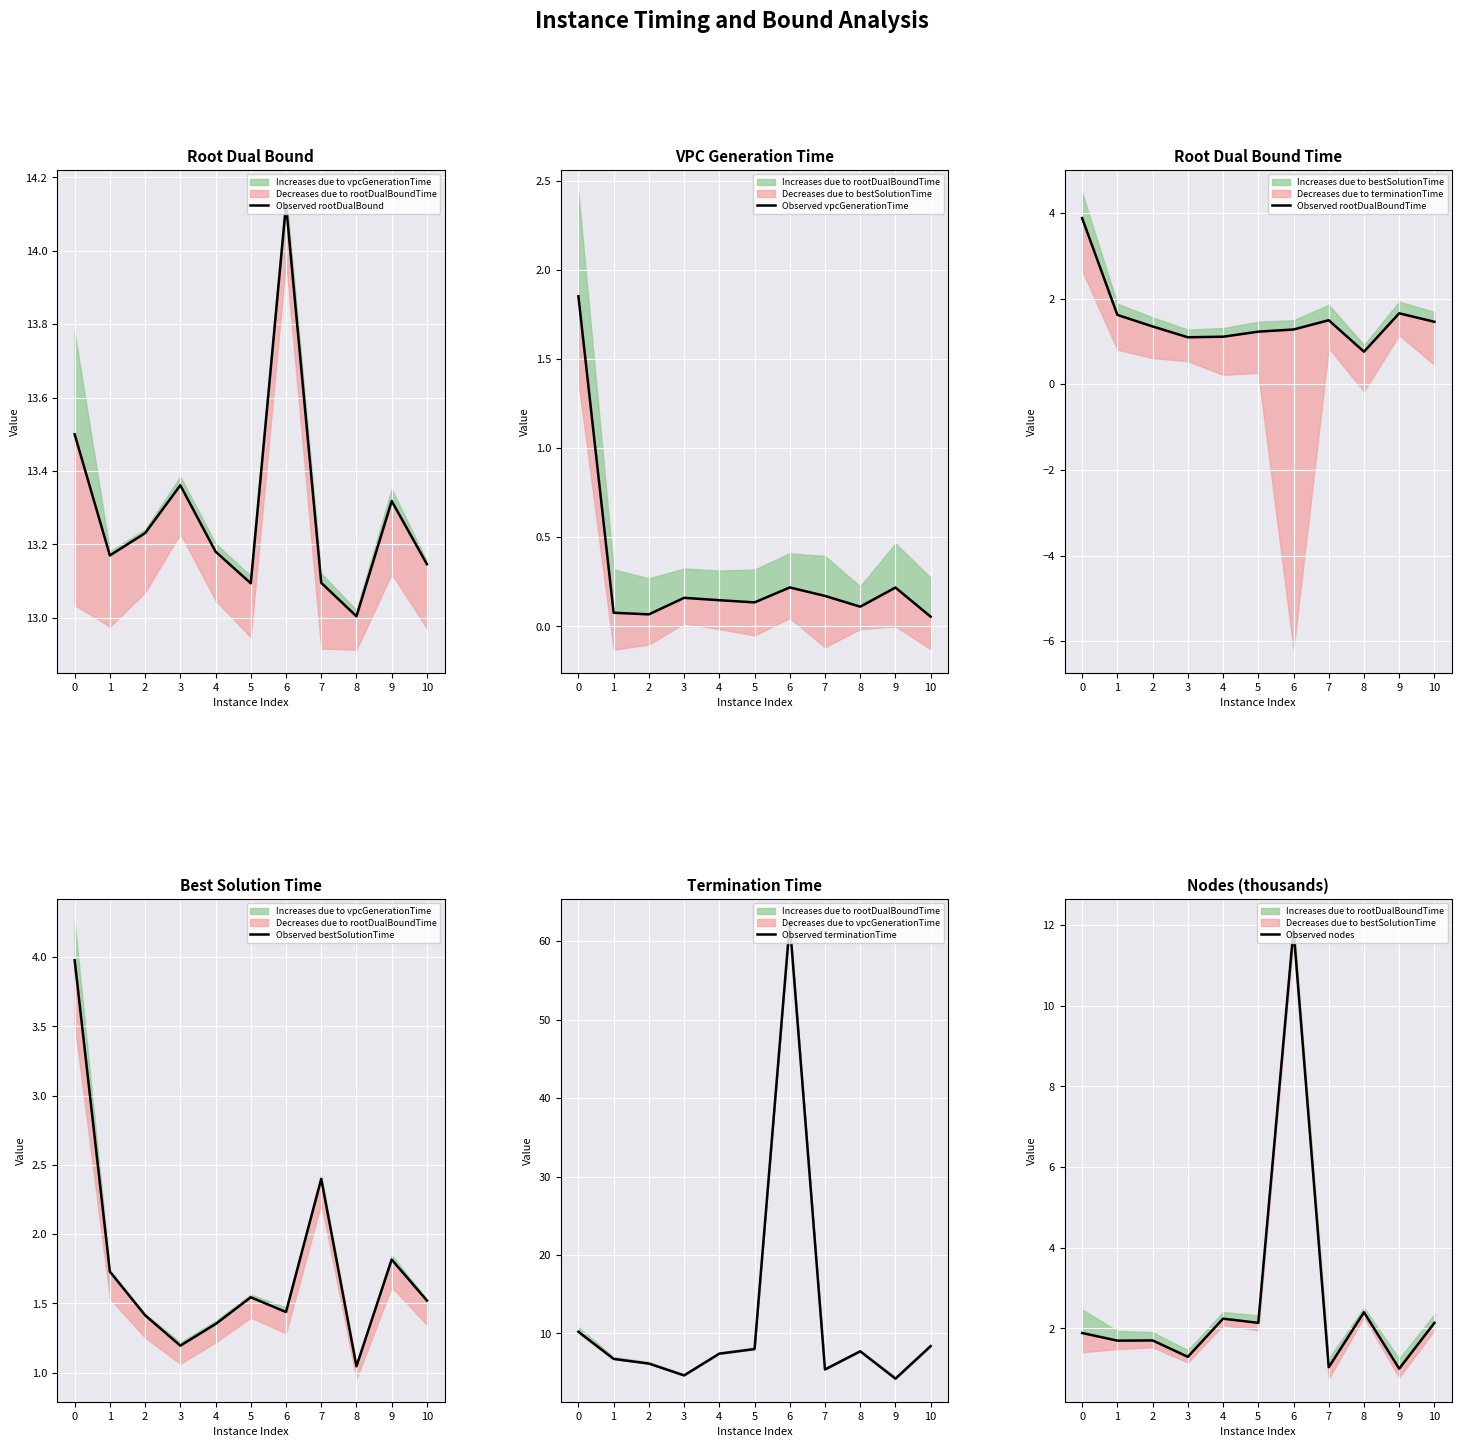

What is the approximate value of Observed nodes at 1?

1.7